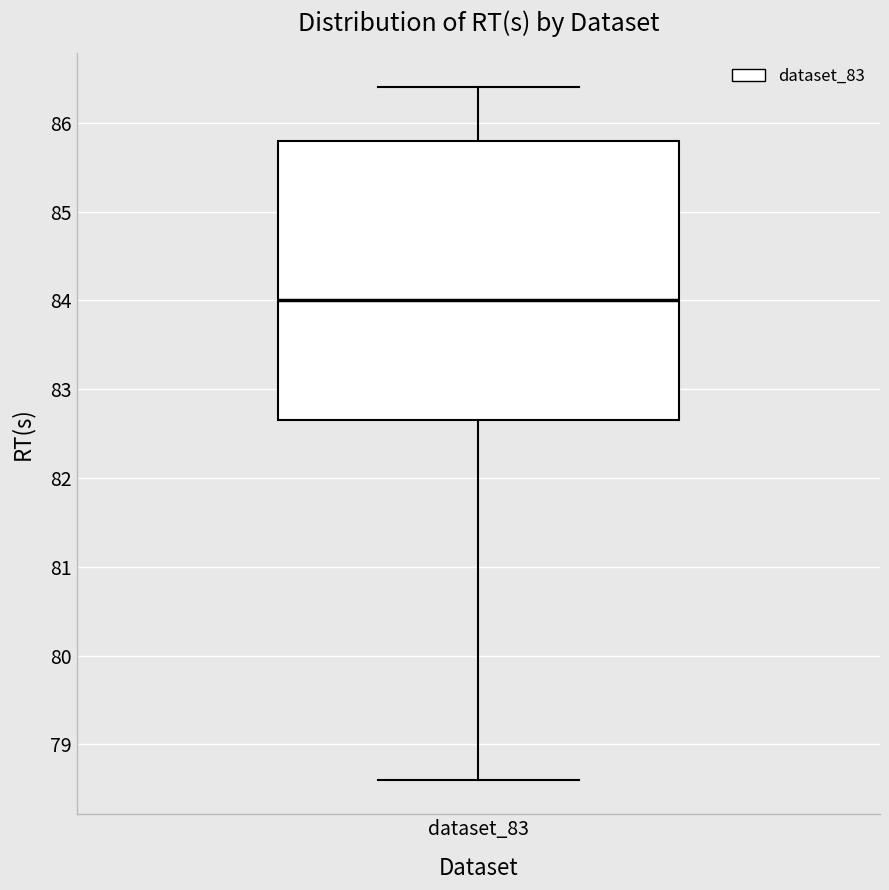

Where is the upper edge of the box for dataset_83 on the y-axis? The values are not printed on the chart, so give them approximately, as read against the axis.

85.8